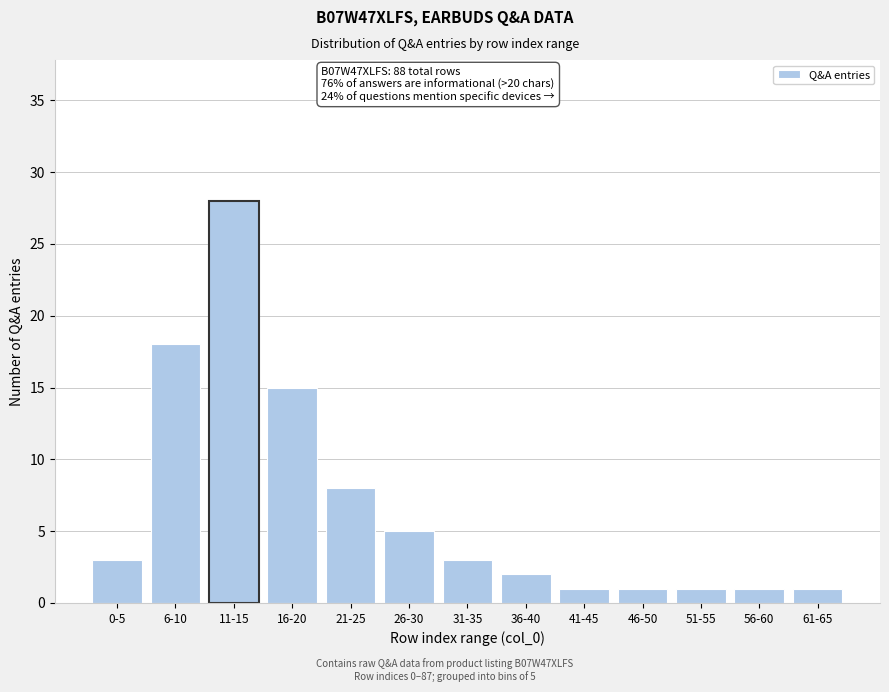

Reading left to right, list all the values displayed in this chart.

3	18	28	15	8	5	3	2	1	1	1	1	1